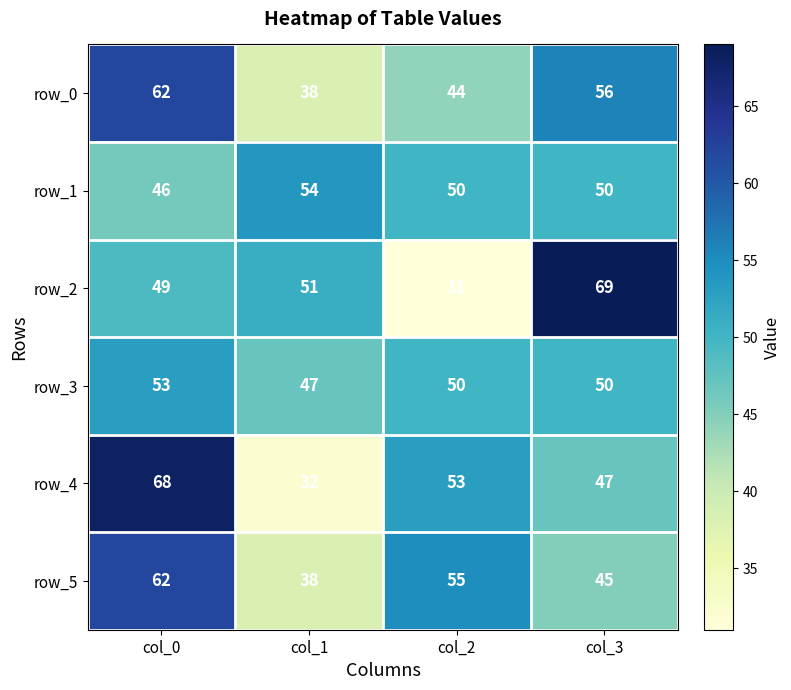

Reading left to right, extract all data points from this chart.

row_0: col_0=62	col_1=38	col_2=44	col_3=56
row_1: col_0=46	col_1=54	col_2=50	col_3=50
row_2: col_0=49	col_1=51	col_2=31	col_3=69
row_3: col_0=53	col_1=47	col_2=50	col_3=50
row_4: col_0=68	col_1=32	col_2=53	col_3=47
row_5: col_0=62	col_1=38	col_2=55	col_3=45